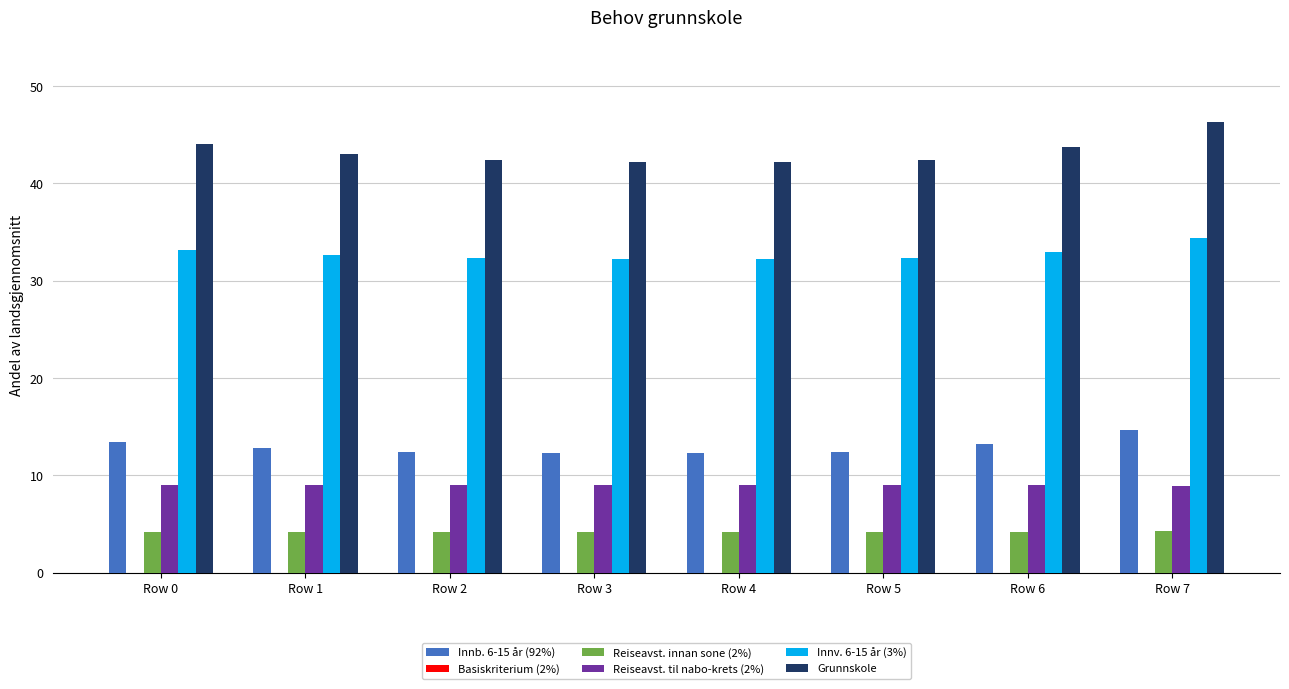

What is the greatest value displayed?

46.3